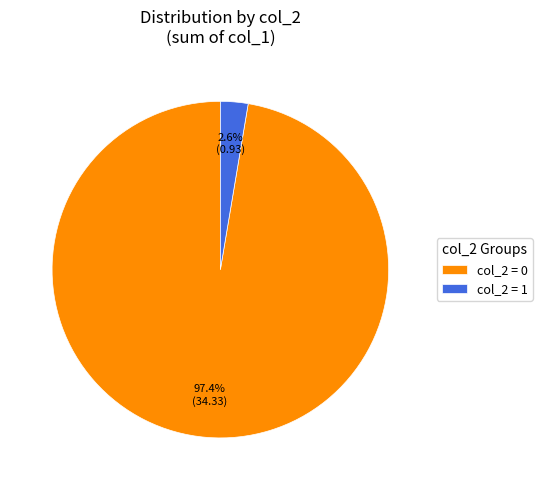

Does col_2 = 0 represent more than half of the total?

Yes